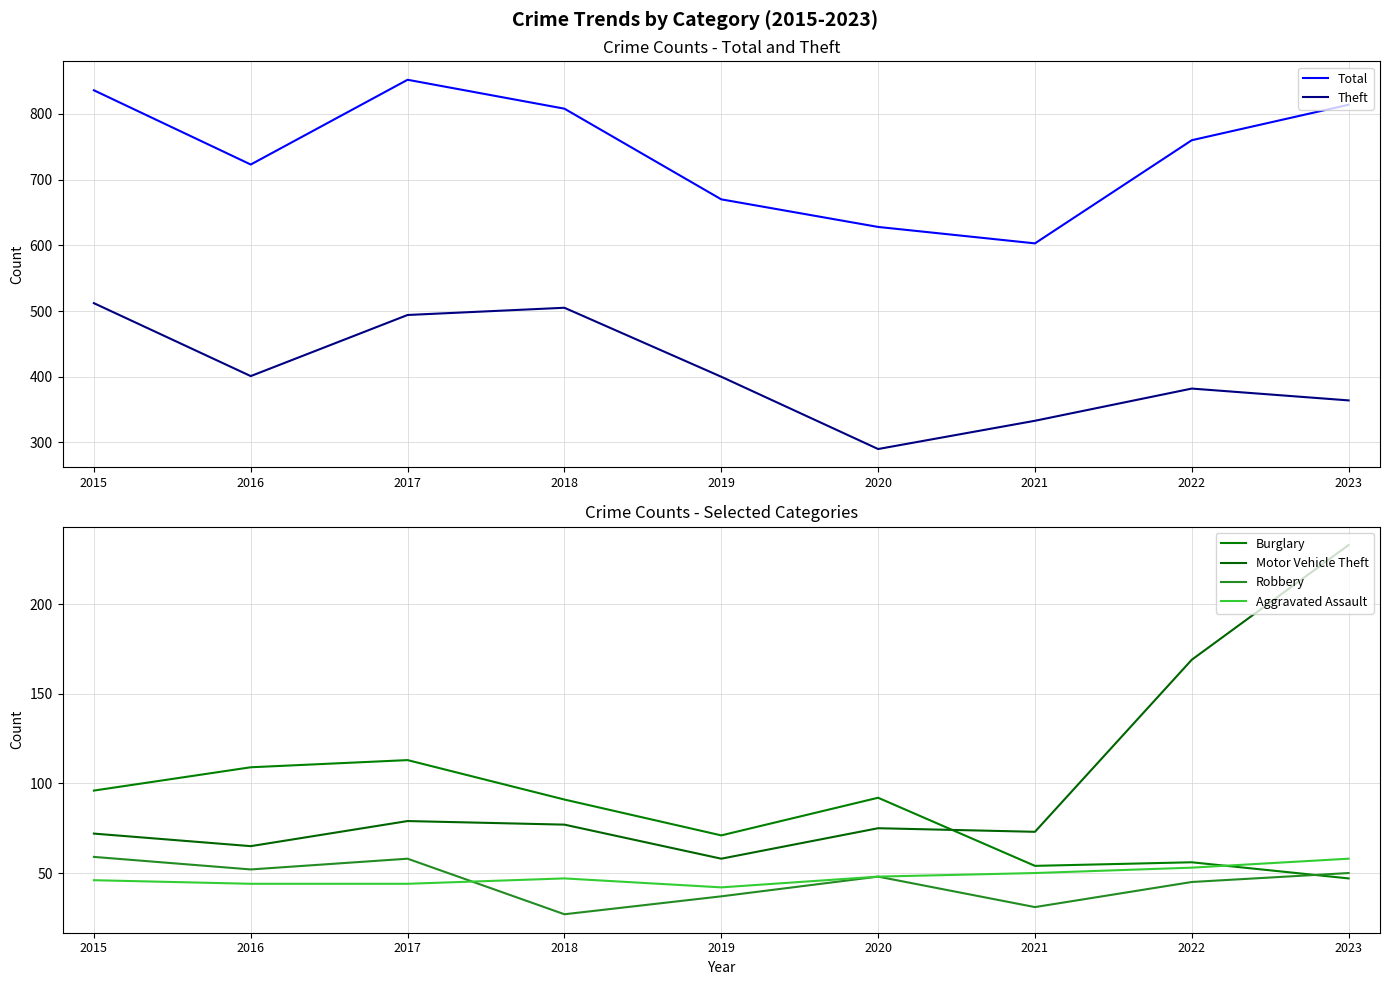

Rank the categories by Motor Vehicle Theft value from highest to lowest.

2023, 2022, 2017, 2018, 2020, 2021, 2015, 2016, 2019